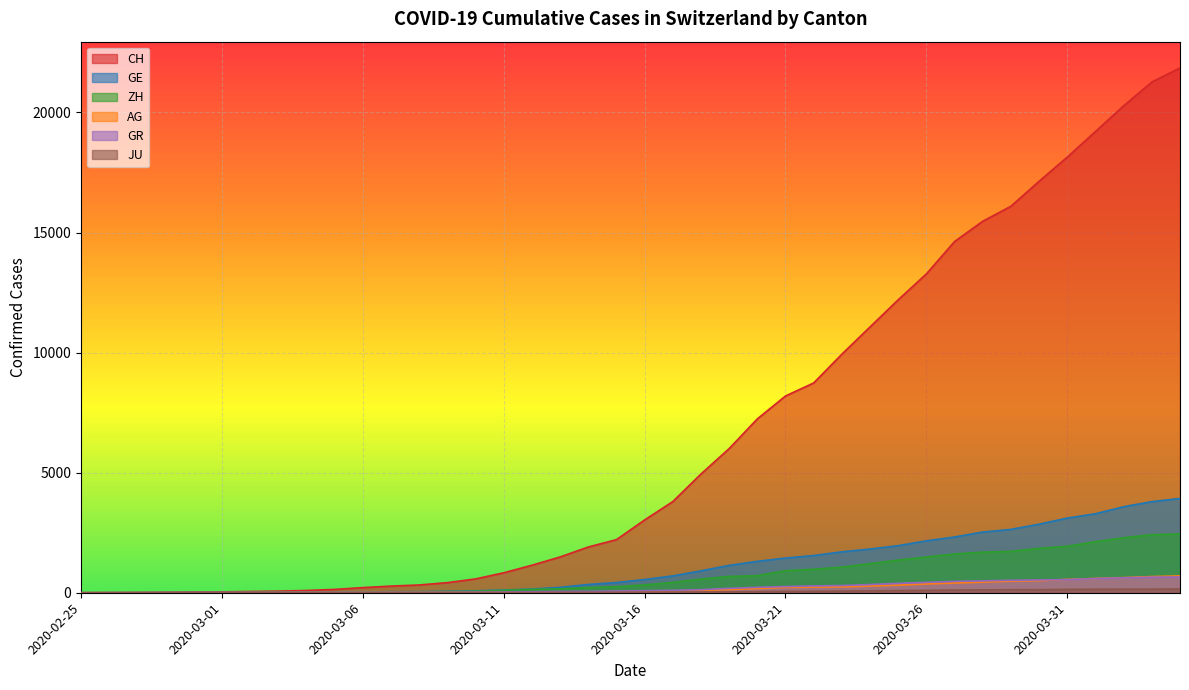

Where does the GE series first go above 549?

2020-03-17